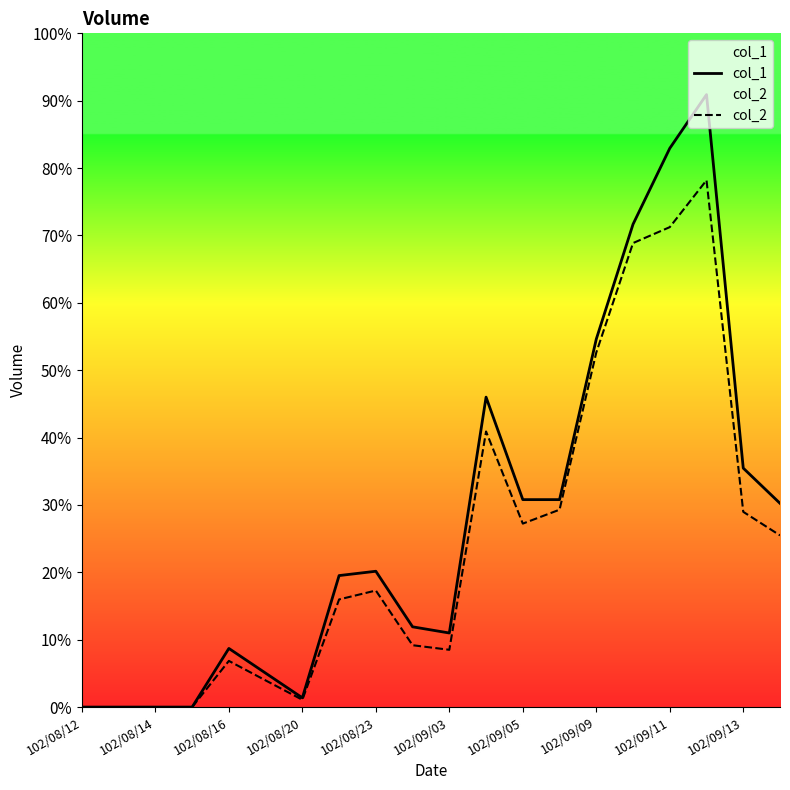

Does the chart display data point markers on the line(s)?

No